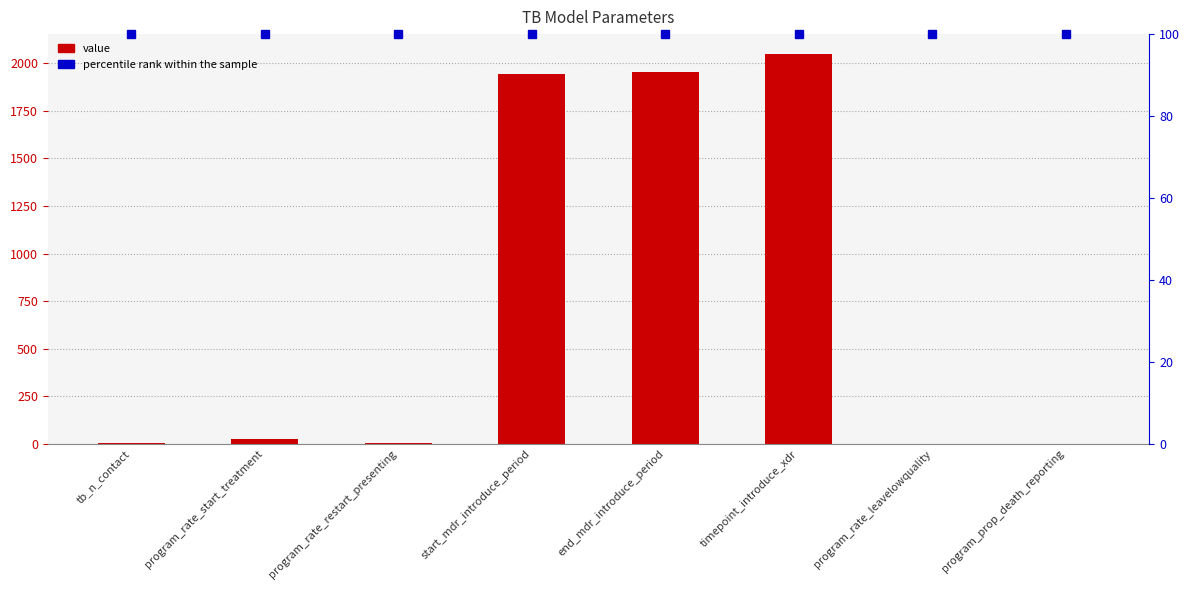

What is the change in value from program_rate_restart_presenting to end_mdr_introduce_period?

+1951.0